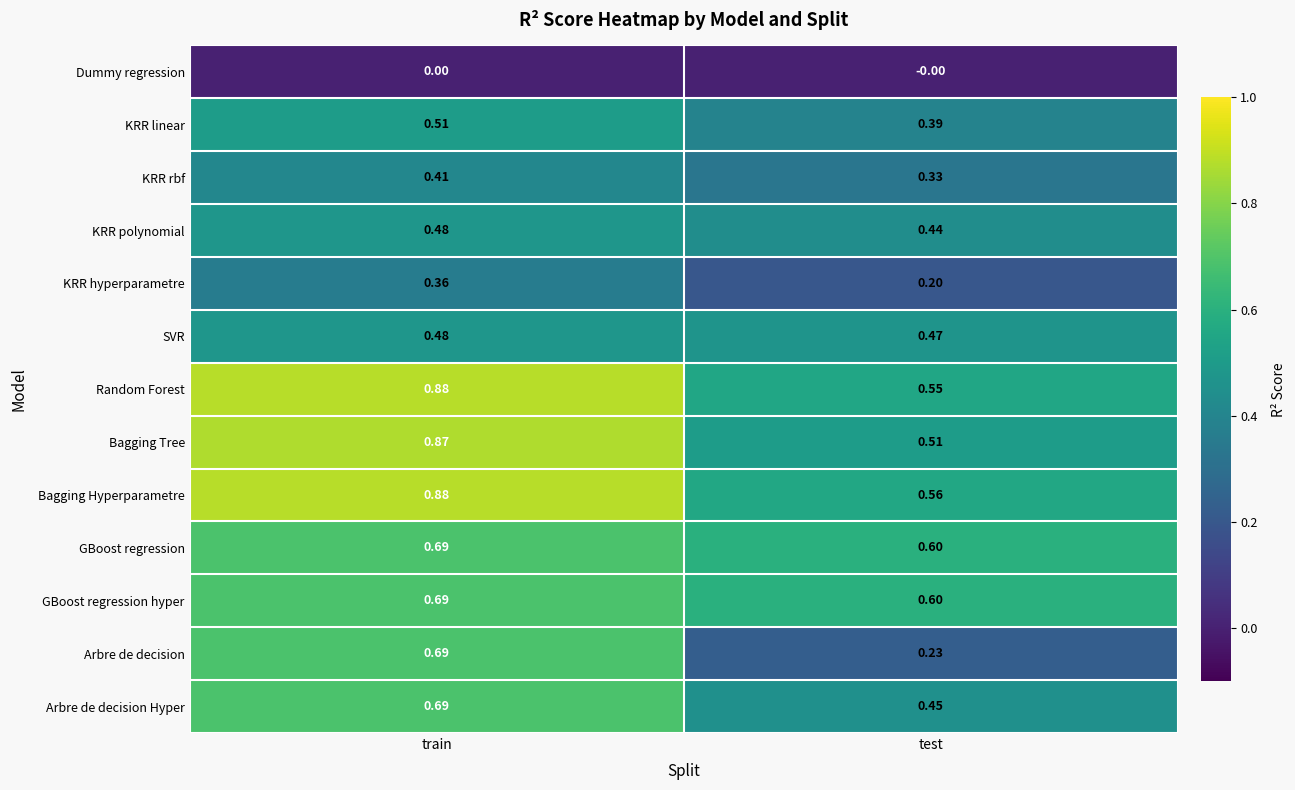

Rank the categories by GBoost regression hyper value from lowest to highest.

test, train